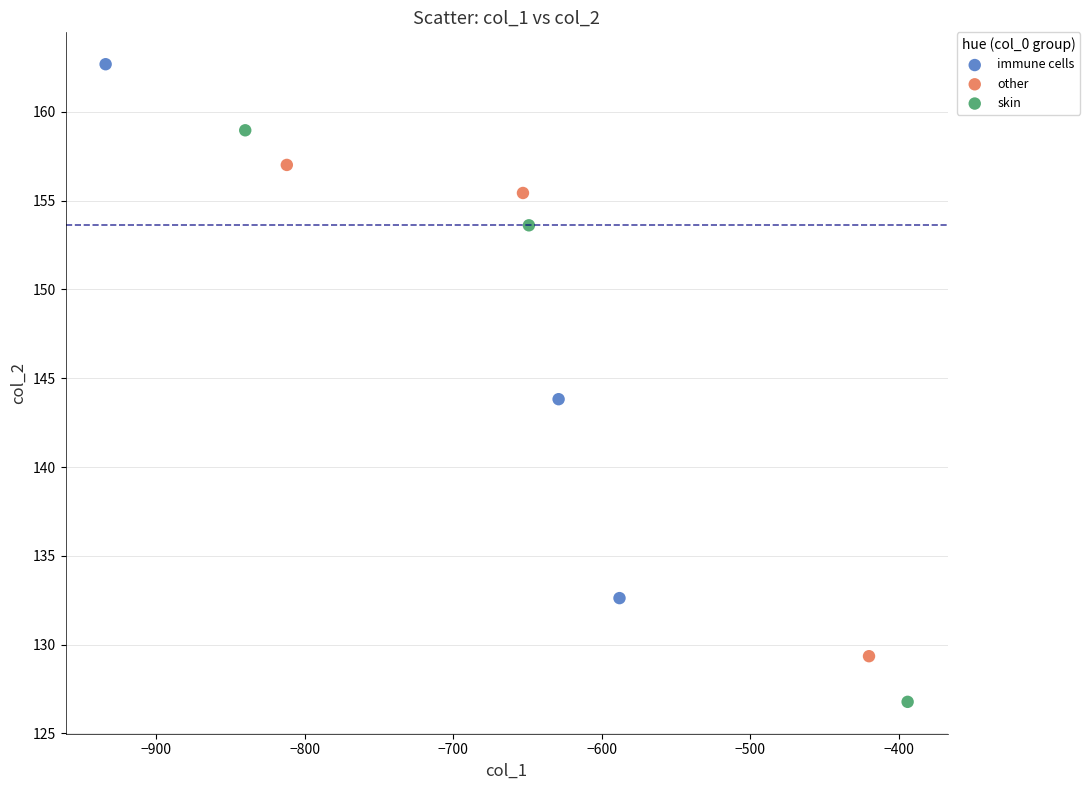

What are all the series names shown in the legend?

immune cells, other, skin